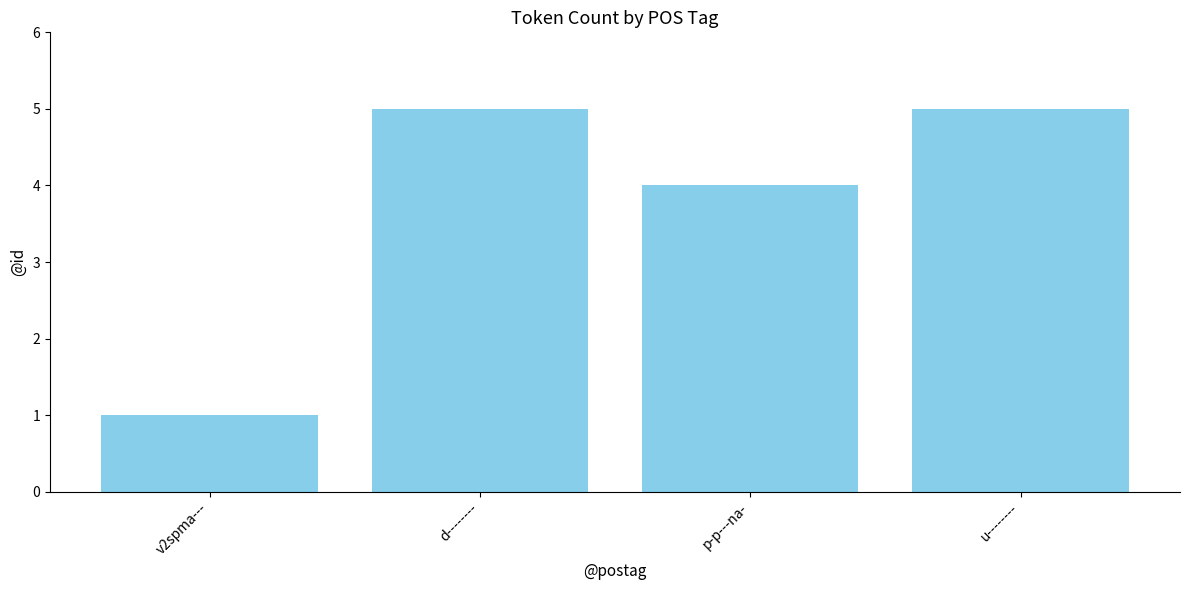

Where is the data nearest to the value 3?

p-p---na-